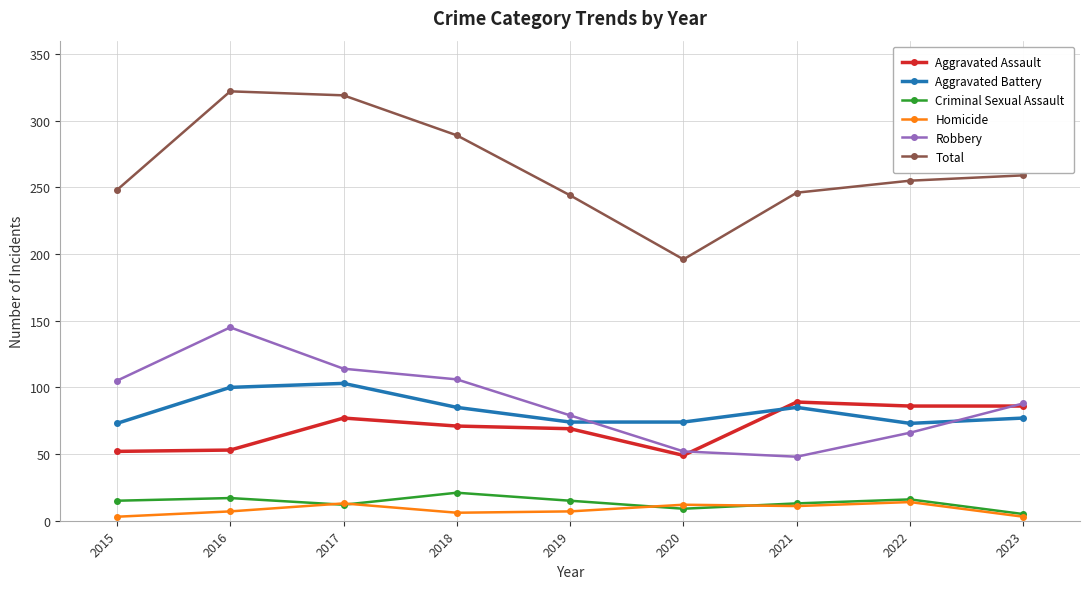

What are all the series names shown in the legend?

Aggravated Assault, Aggravated Battery, Criminal Sexual Assault, Homicide, Robbery, Total